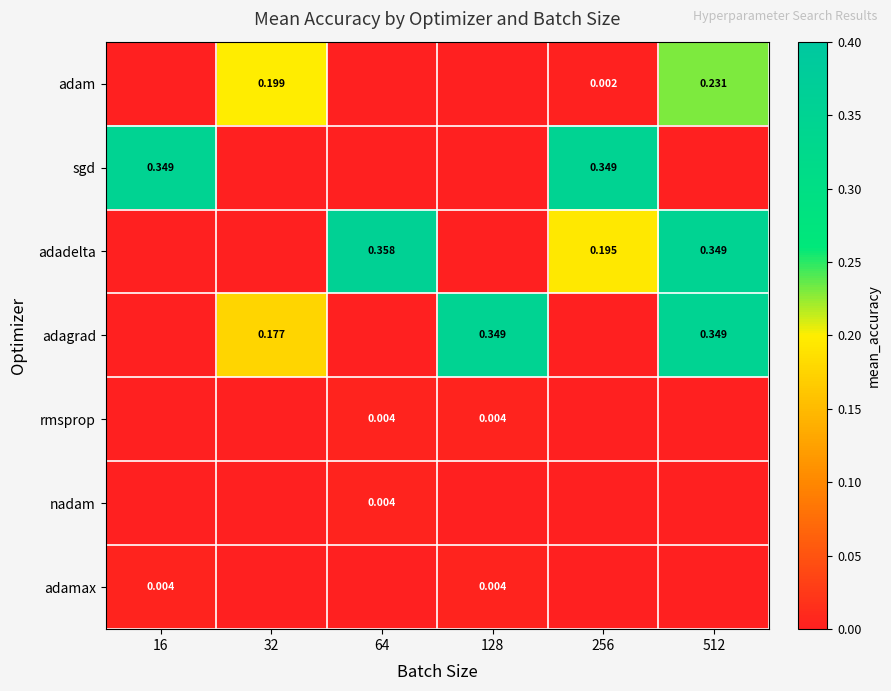

At which category does the chart reach its minimum across all series?

16